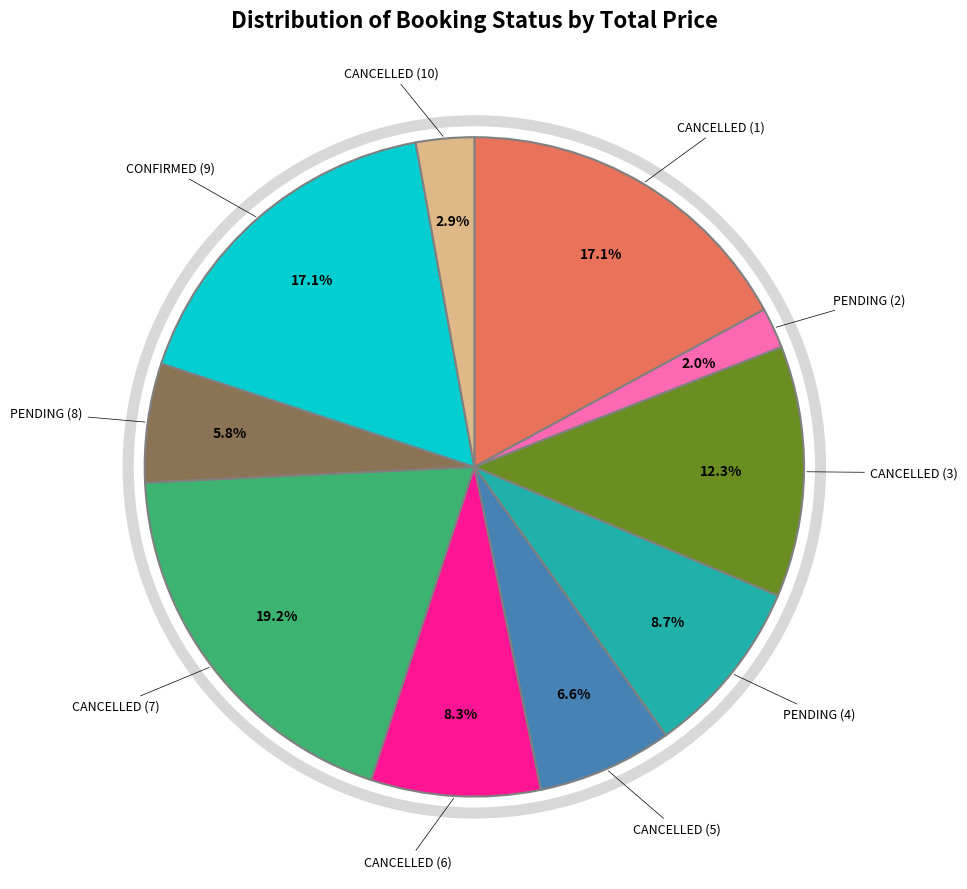

To the nearest percent, what is the difference between the CANCELLED (5) and CANCELLED (6) slice percentages?

2%